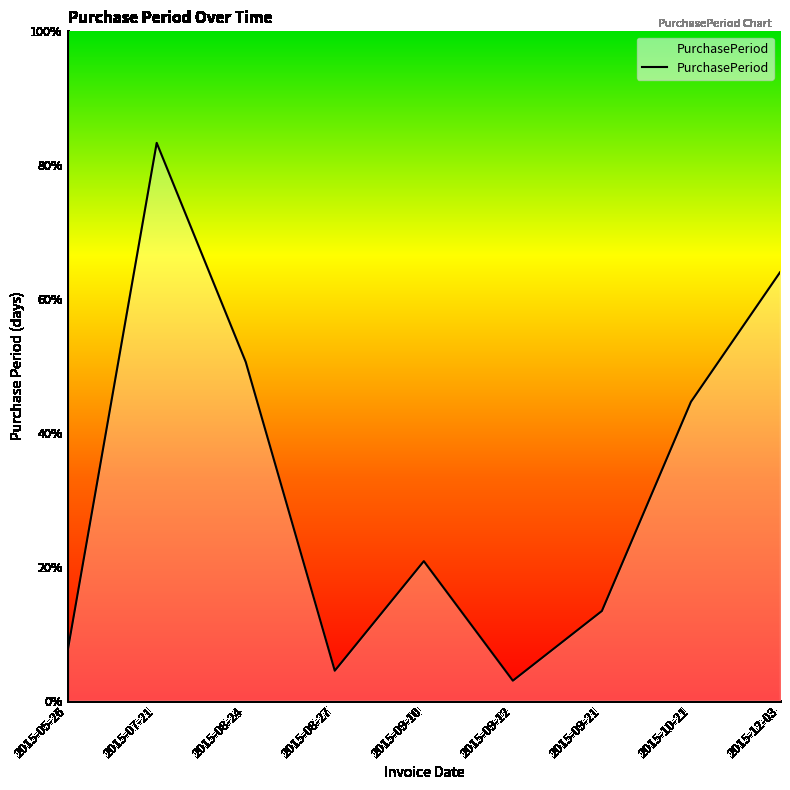

Rank the categories by value from lowest to highest.

2015-09-12, 2015-08-27, 2015-05-26, 2015-09-21, 2015-09-10, 2015-10-21, 2015-08-24, 2015-12-03, 2015-07-21